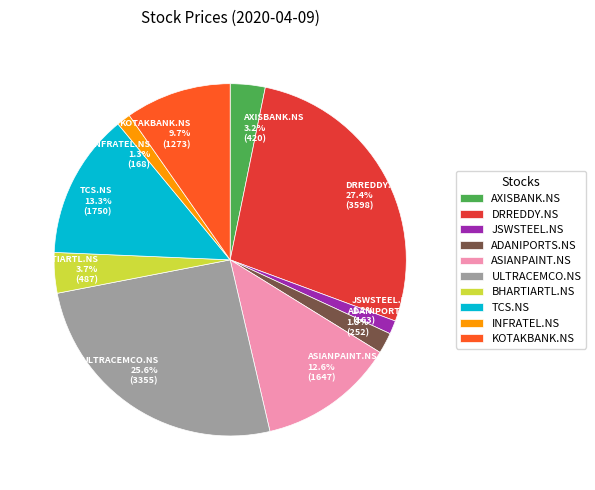

What percentage is the ULTRACEMCO.NS slice, to the nearest percent?

26%